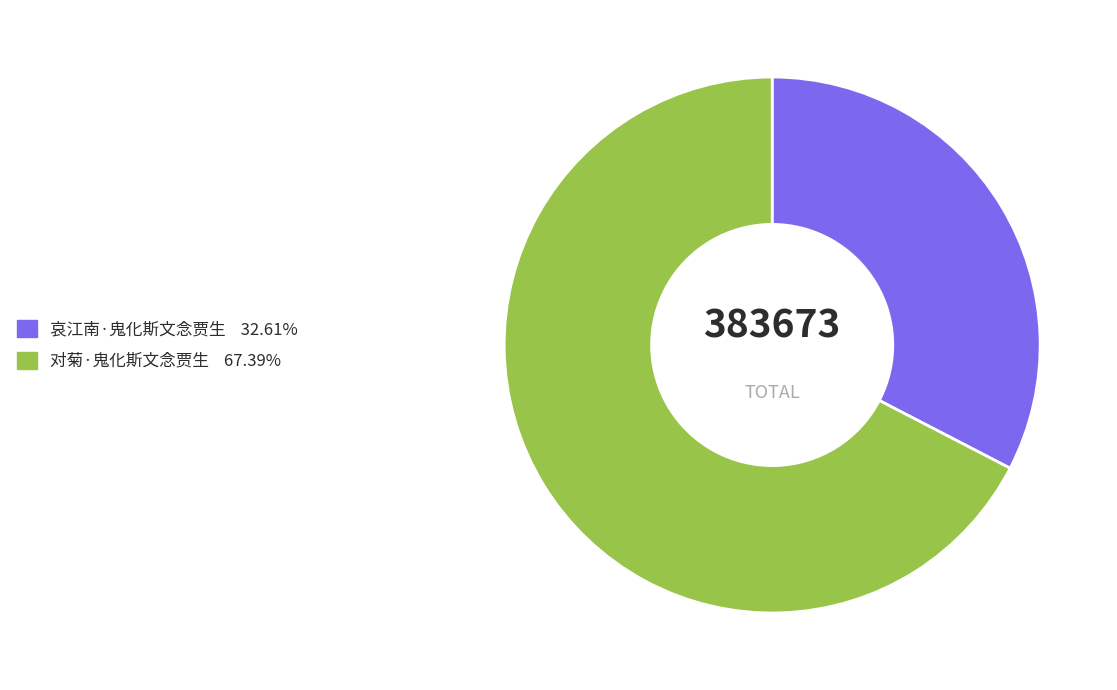

Count the number of slices in the pie.

2